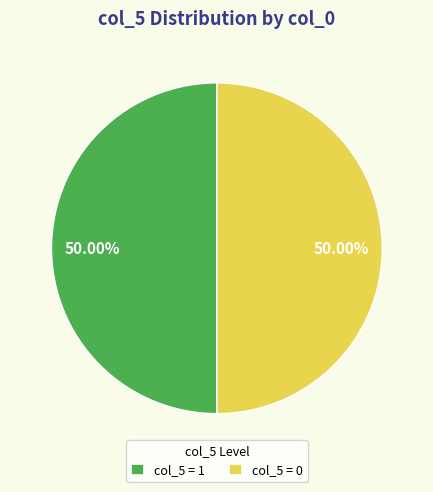

To the nearest percent, what is the difference between the largest and smallest slice percentages?

0%